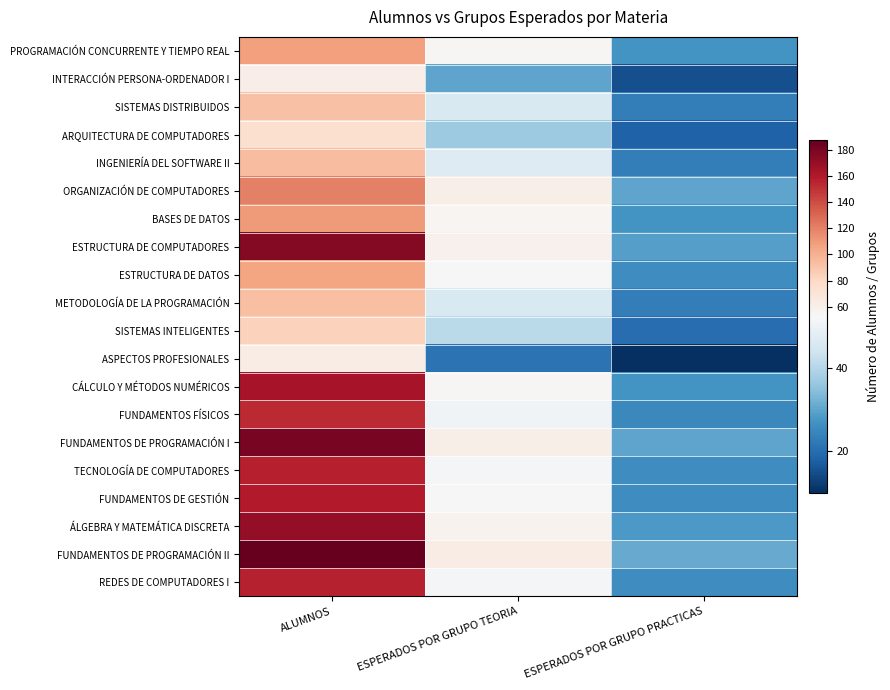

How many distinct data groups are displayed?

20